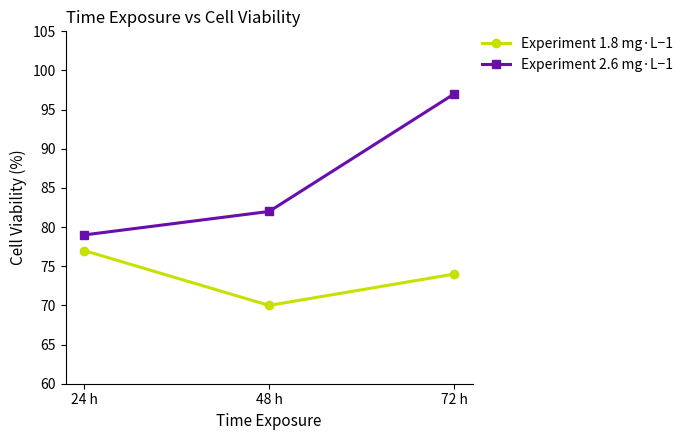

At which label does Experiment 1.8 mg·L−1 reach its peak?

24 h